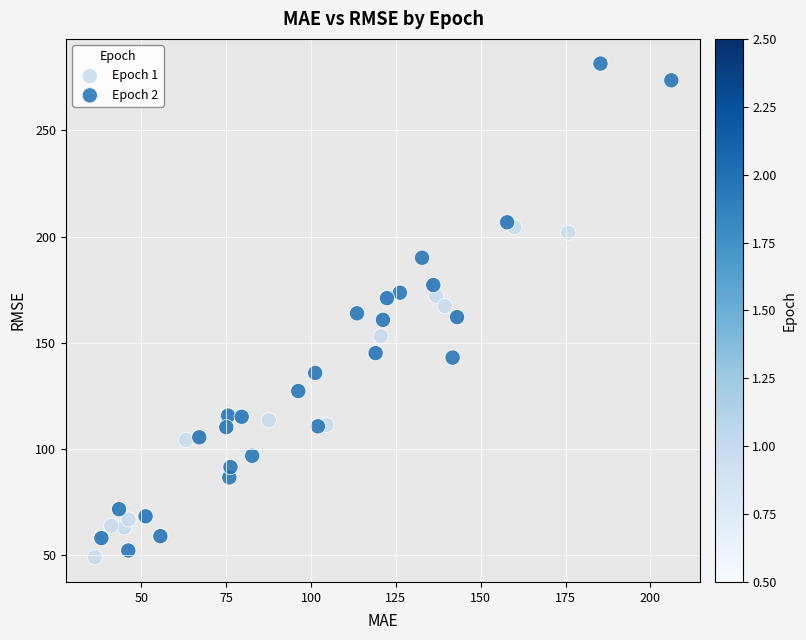

Which series reaches the maximum Y coordinate?

Epoch 2